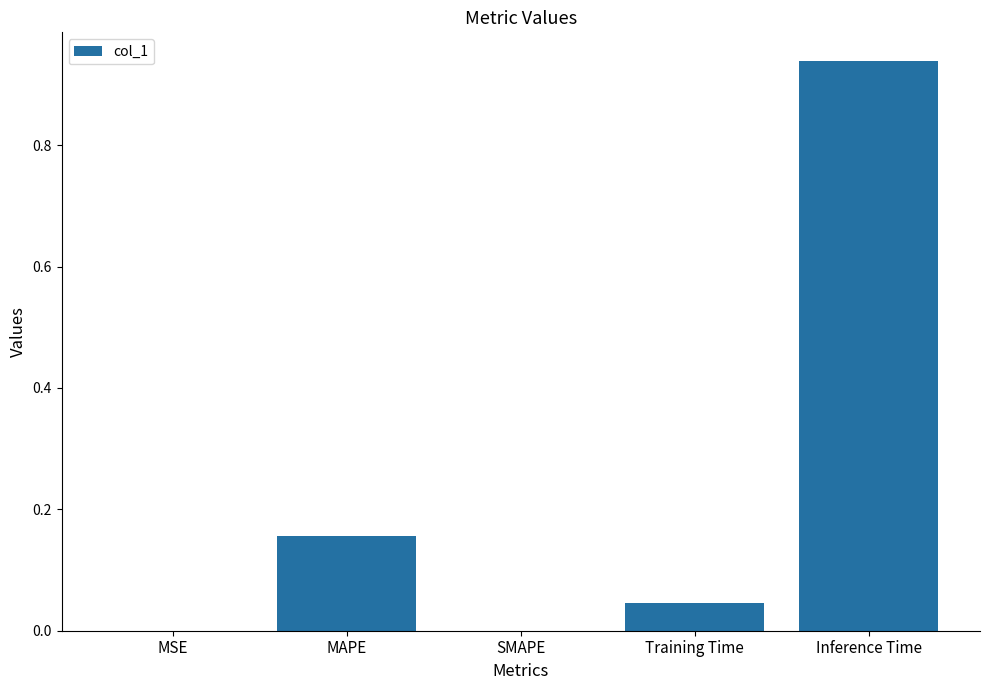

Which has a higher value, SMAPE or Inference Time?

Inference Time